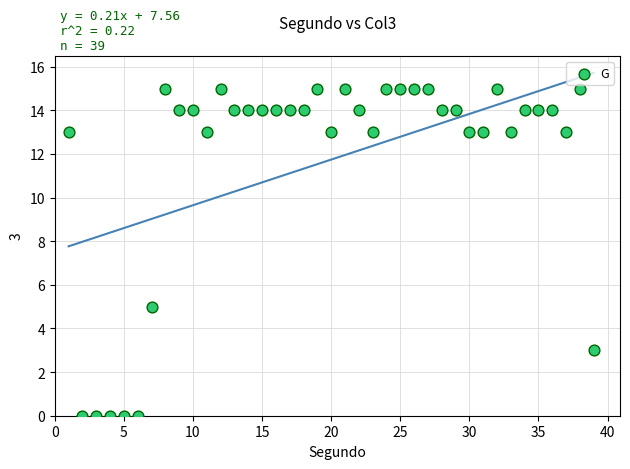

What Y value in the scatter plot is closest to 7?

5